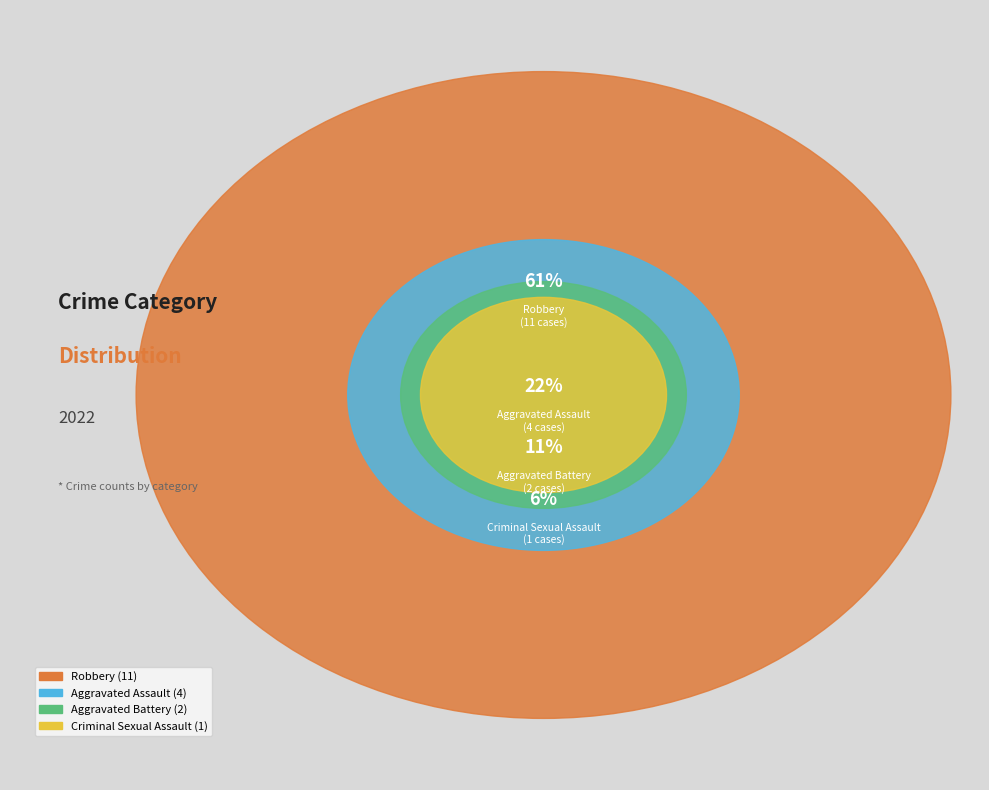

Does Aggravated Battery account for over 50% of the chart?

No